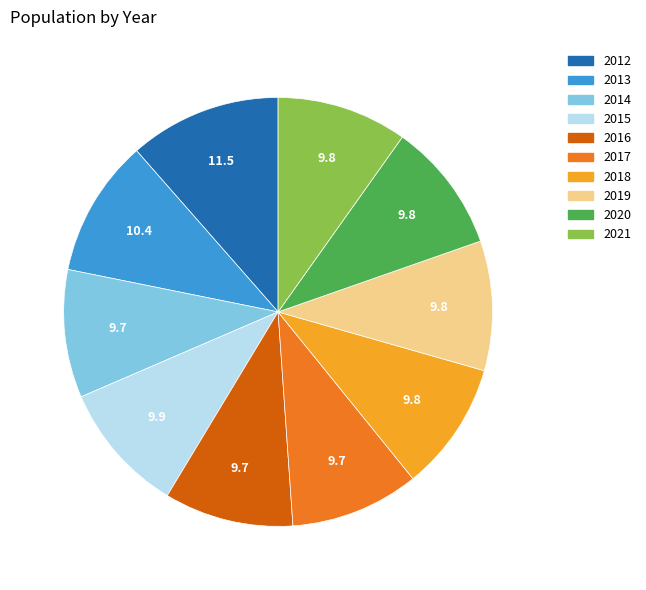

The 2019 slice represents 1% of the pie. True or false?

False